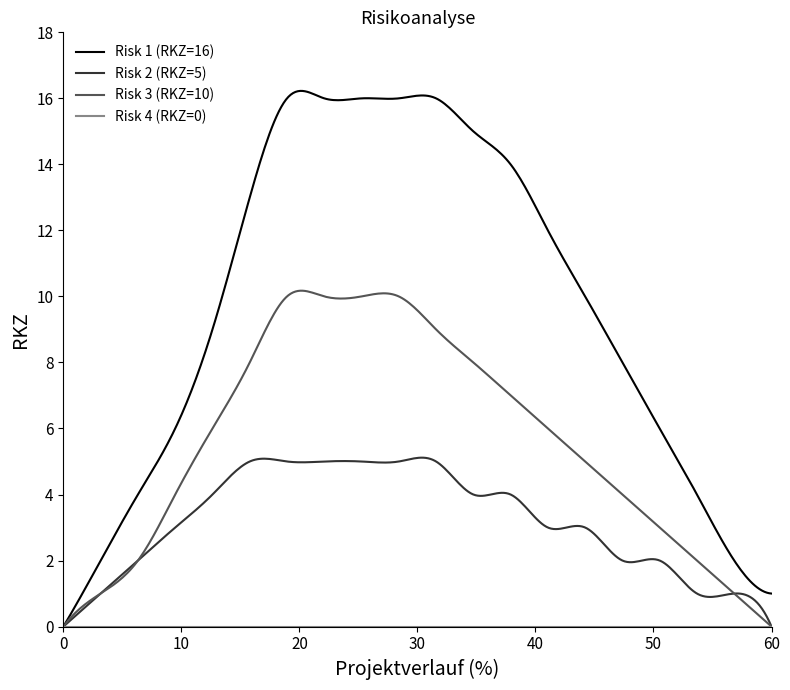

Which series has the largest range (max minus min)?

Risk 1 (RKZ=16)